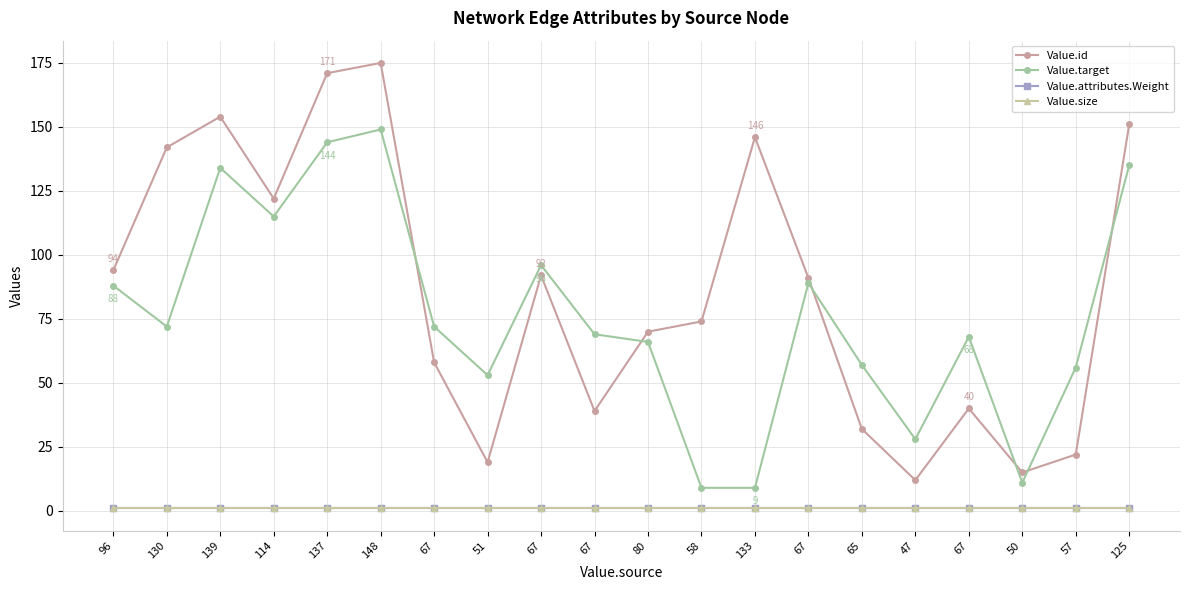

Does the chart have visible grid lines?

Yes